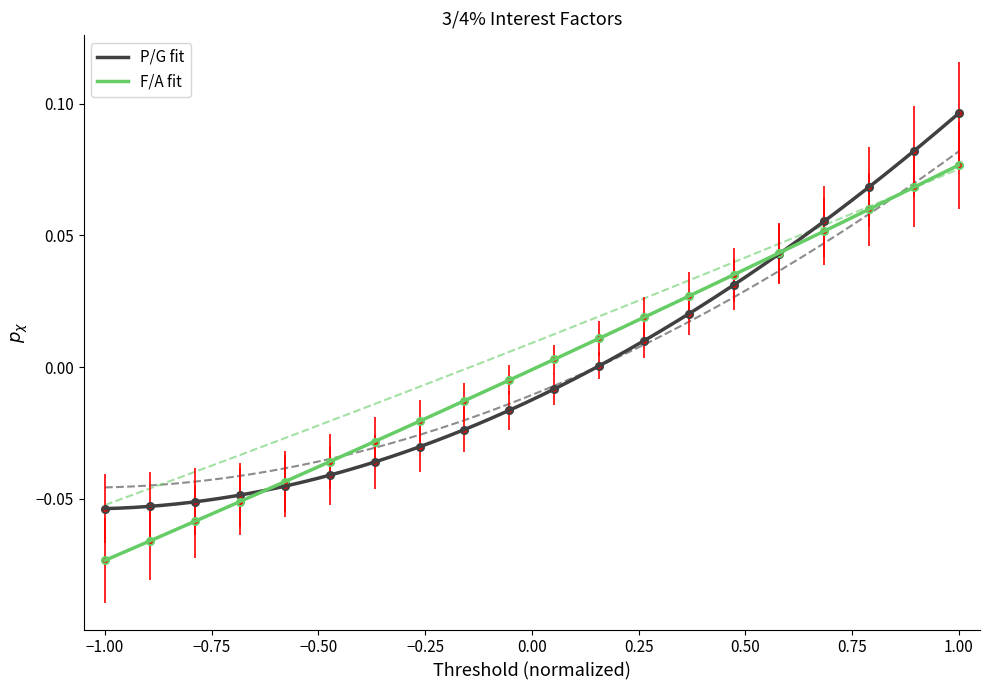

What is the difference between the maximum and second lowest values in the P/G (Gradient Present Worth) series?

0.1